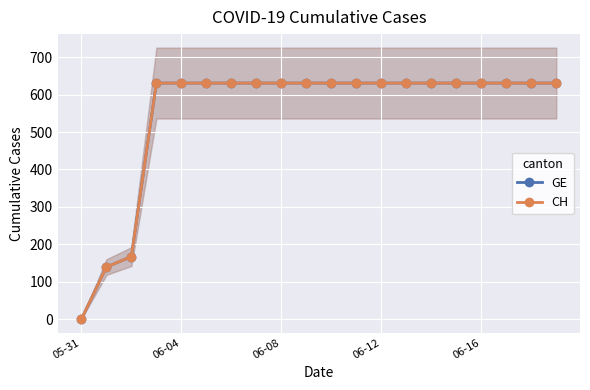

Reading left to right, transcribe all the data shown in this chart.

GE: 0	139	167	631	631	631	631	631	631	631	631	631	631	631	631	631	631	631	631	631
CH: 0	139	167	631	631	631	631	631	631	631	631	631	631	631	631	631	631	631	631	631